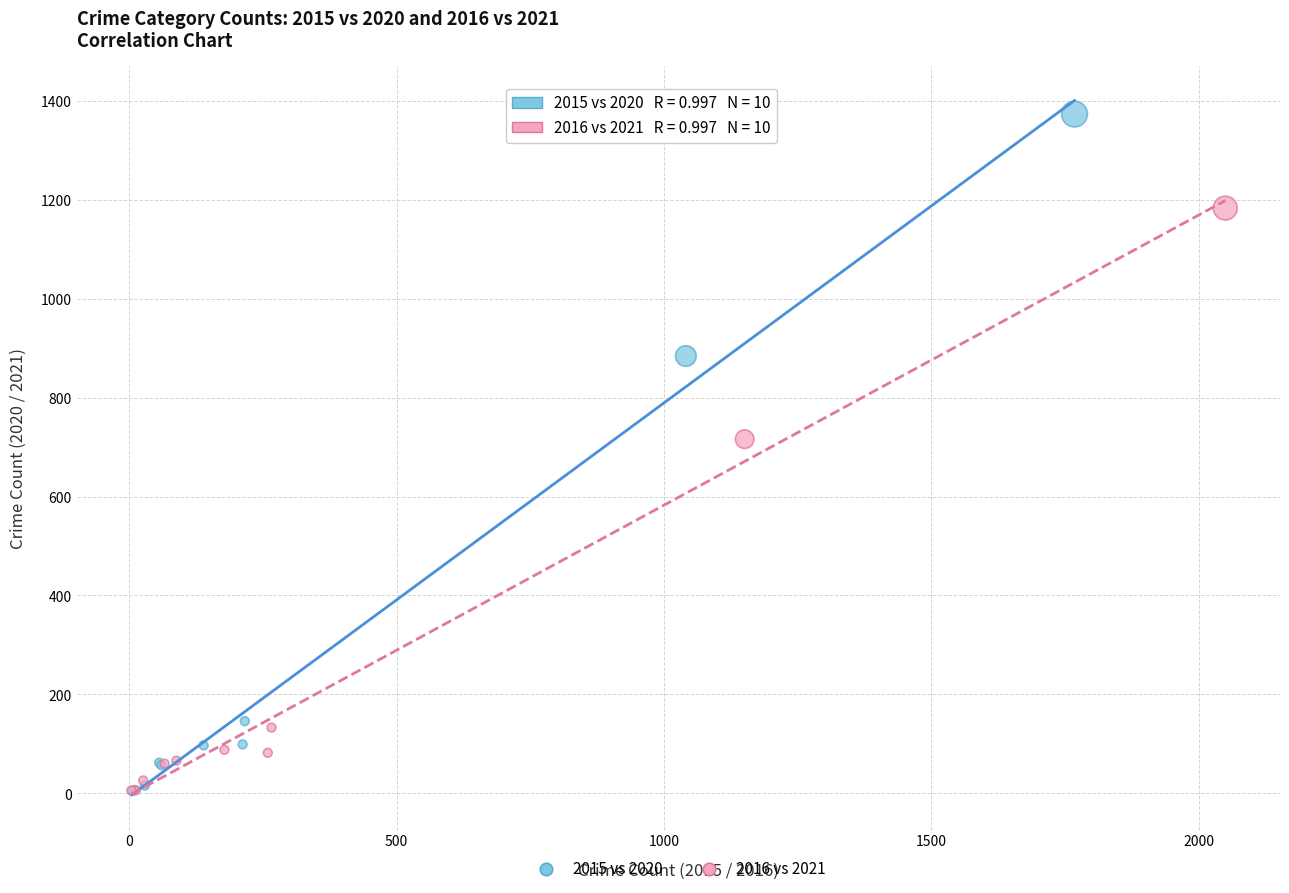

Which series has the largest Y range (max minus min)?

2015 vs 2020